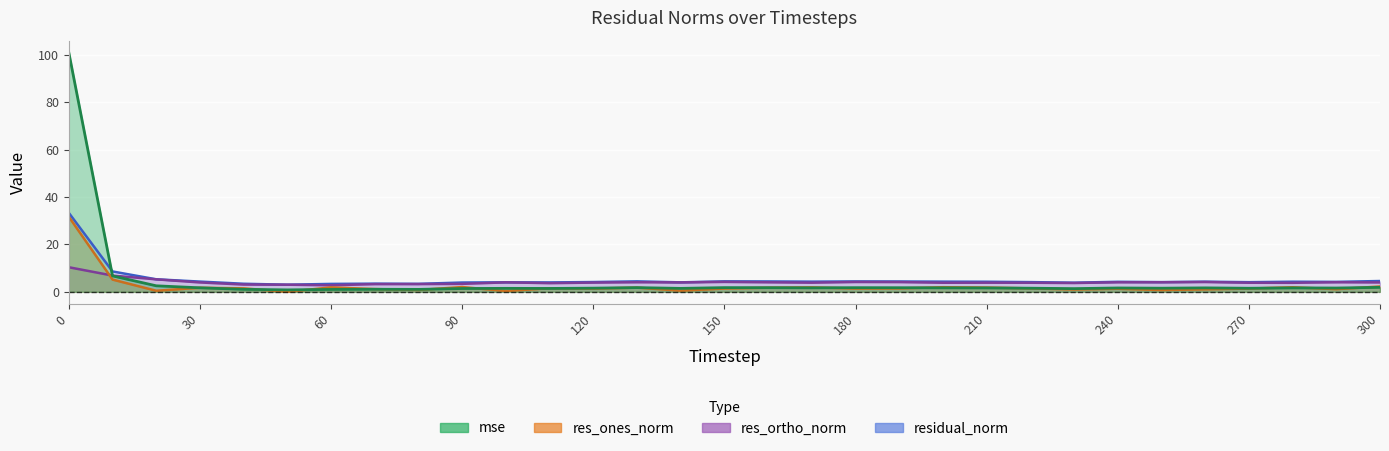

How many data points in res_ones_norm are less than 1?

7